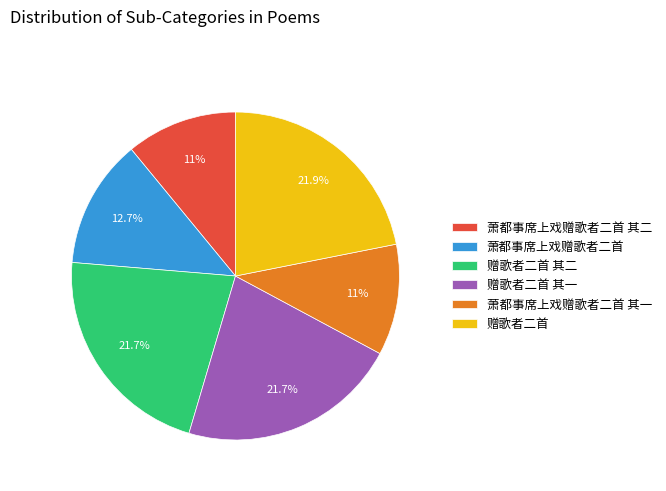

True or false: 赠歌者二首 其二 accounts for 22% of the total.

True